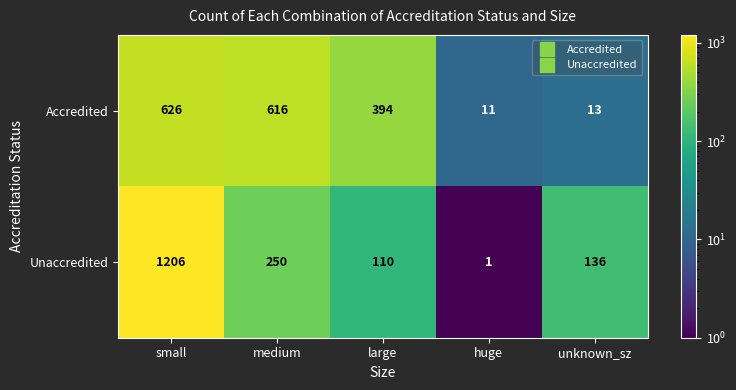

The value of Accredited at huge is 19. True or false?

False